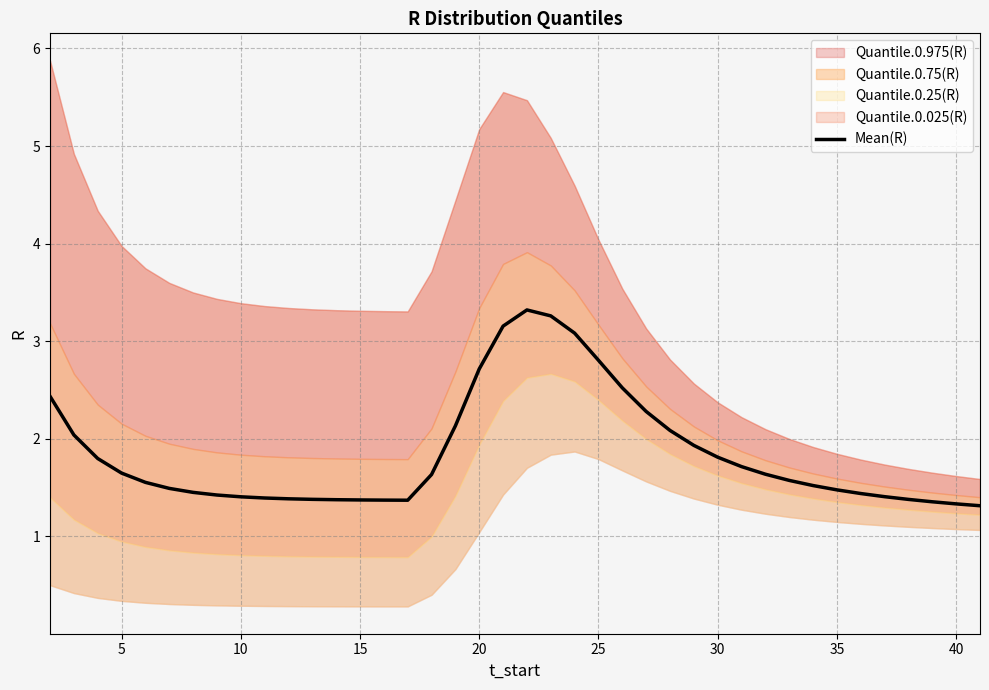

What is the value of the 5th point from the left?

1.6